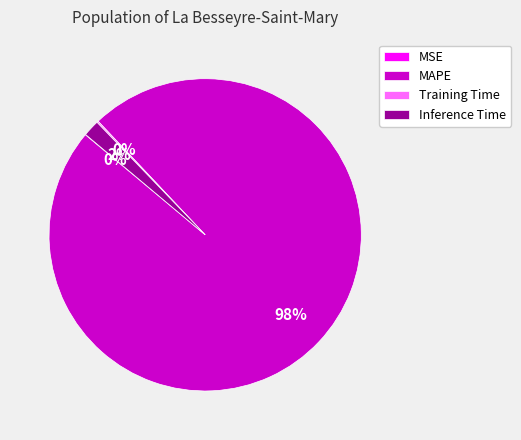

True or false: Inference Time accounts for 2% of the total.

True